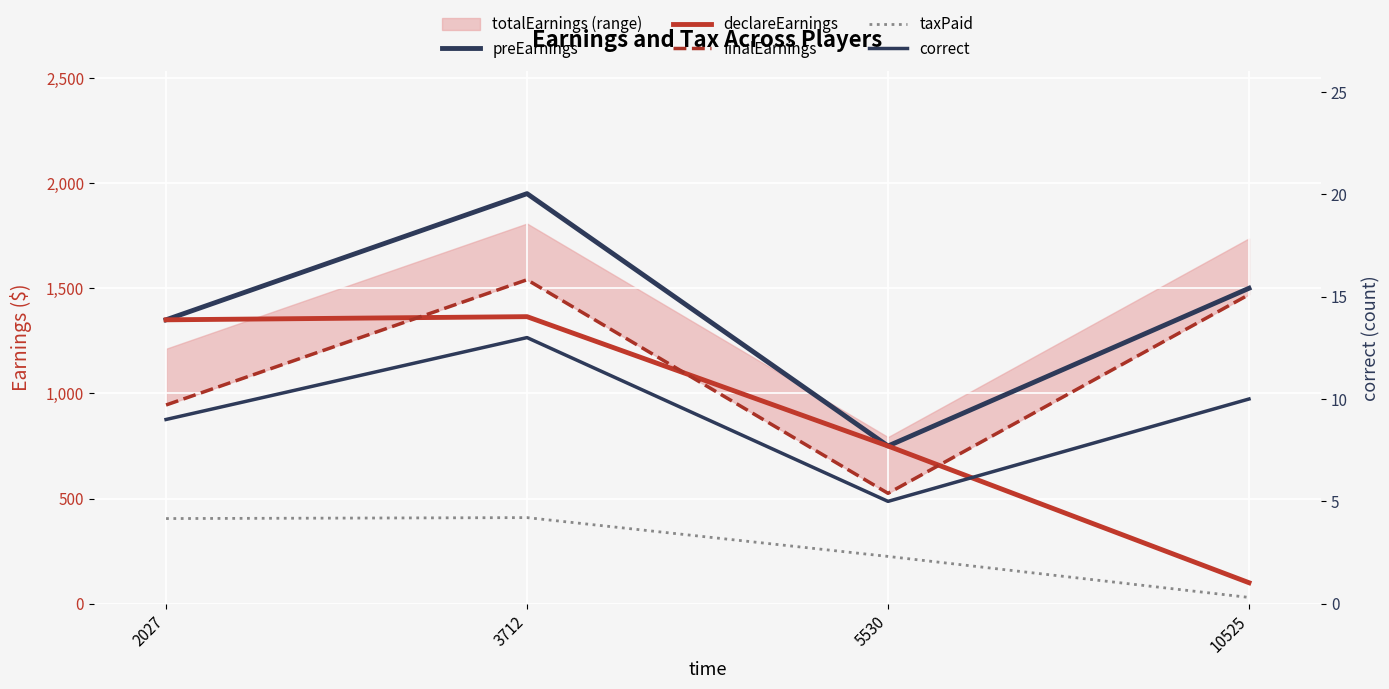

At which category does the chart reach its peak across all series?

3712